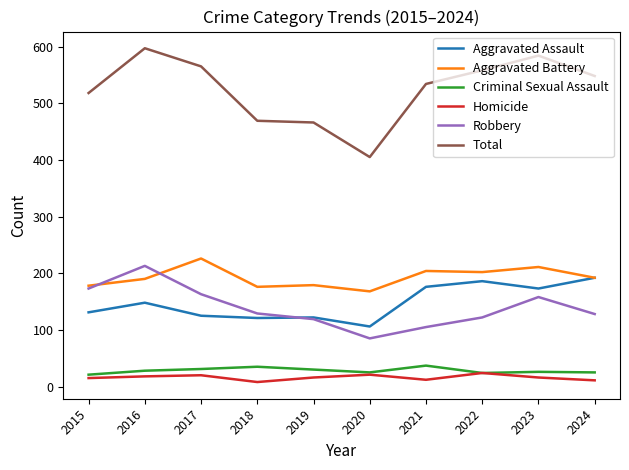

Between 2015 and 2023, which series saw the biggest shift?

Total